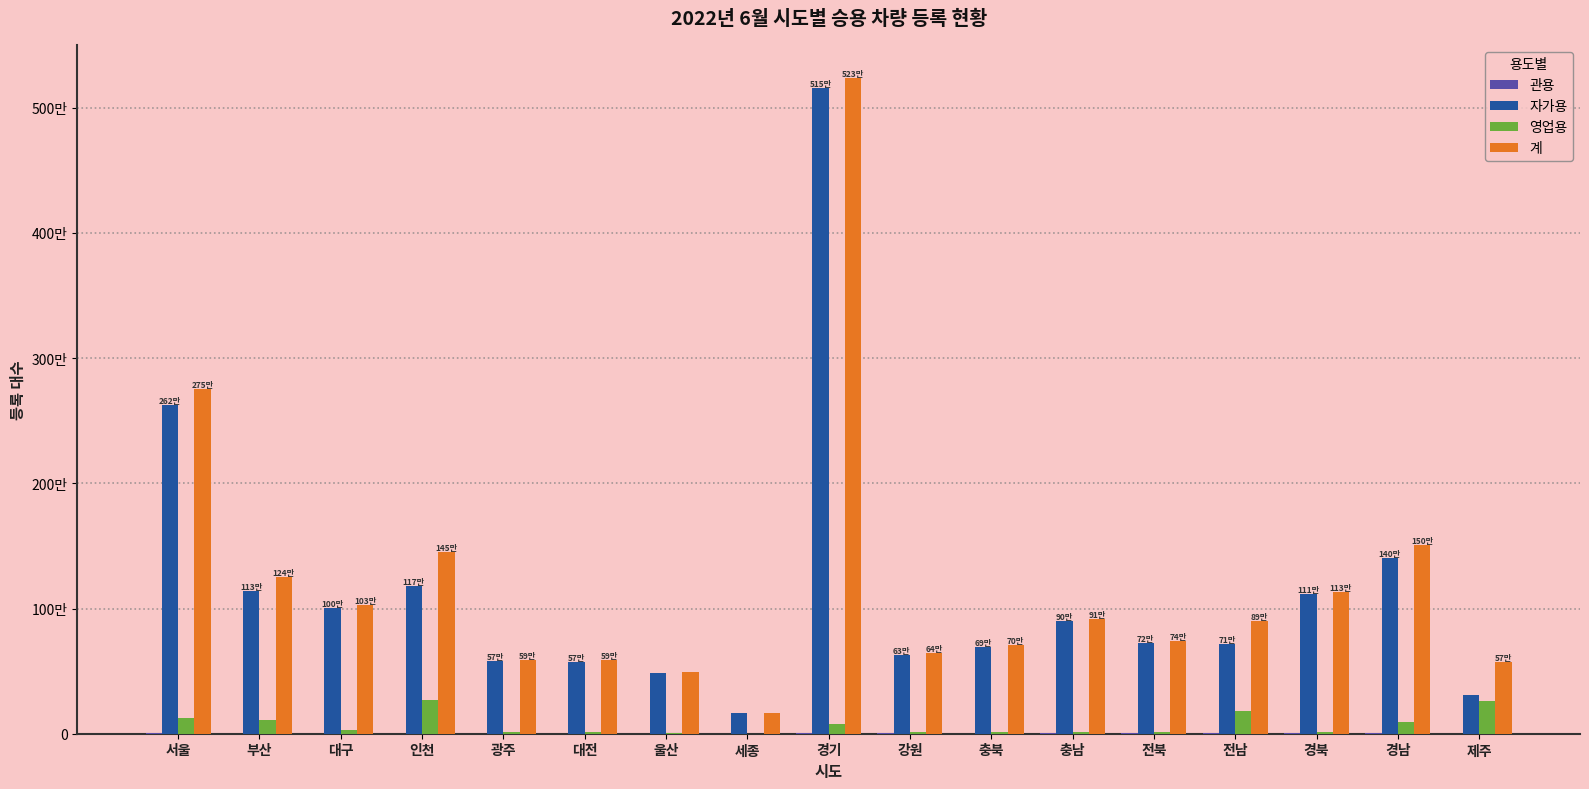

What is the label of the 6th bar from the right?

충남